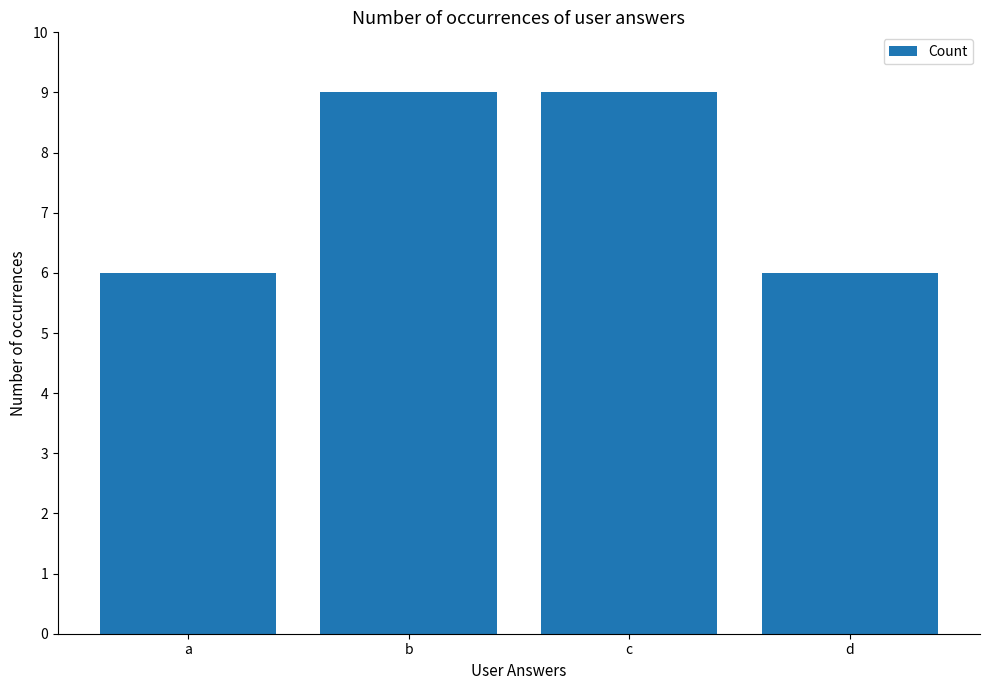

How many values are between 6 and 9?

4